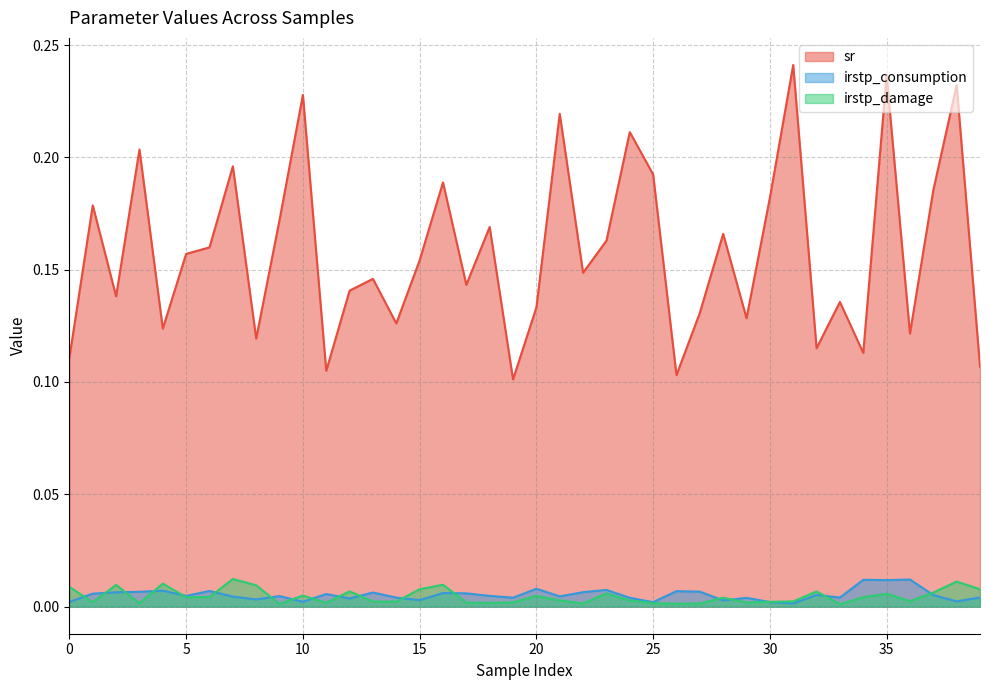

Where is irstp_consumption nearest to the value 0?

31